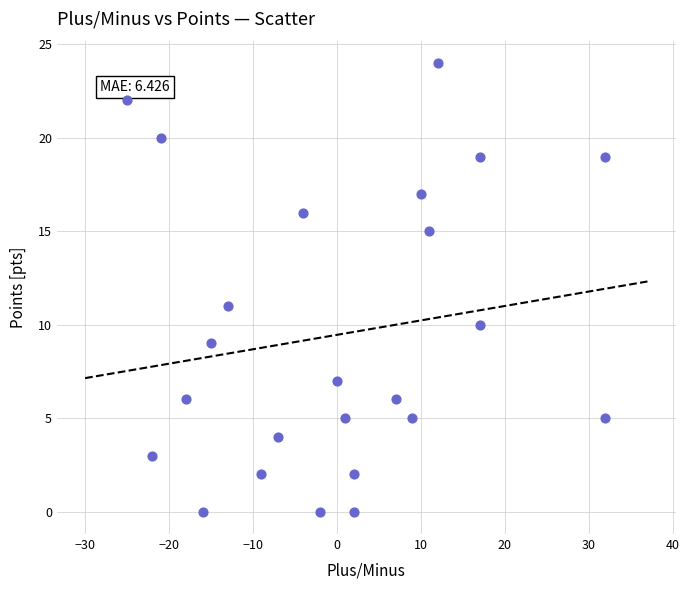

What Y value in the scatter plot is closest to 12?

11